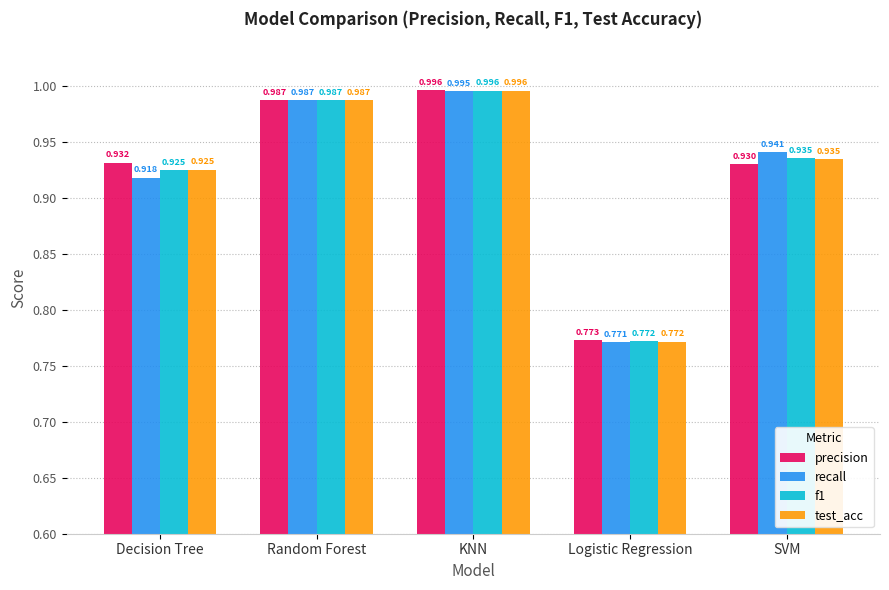

What is the sum of all f1 values?

4.6